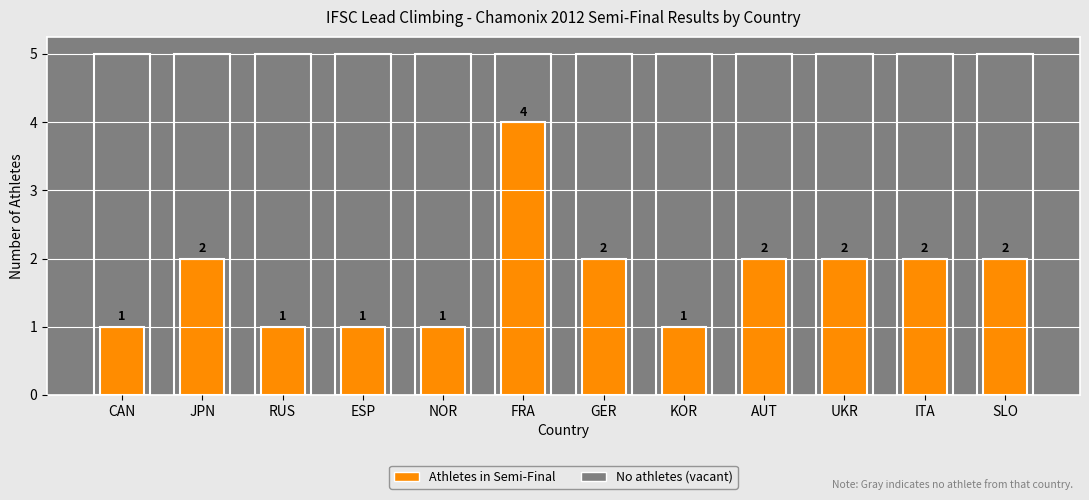

What position from the right is AUT?

4